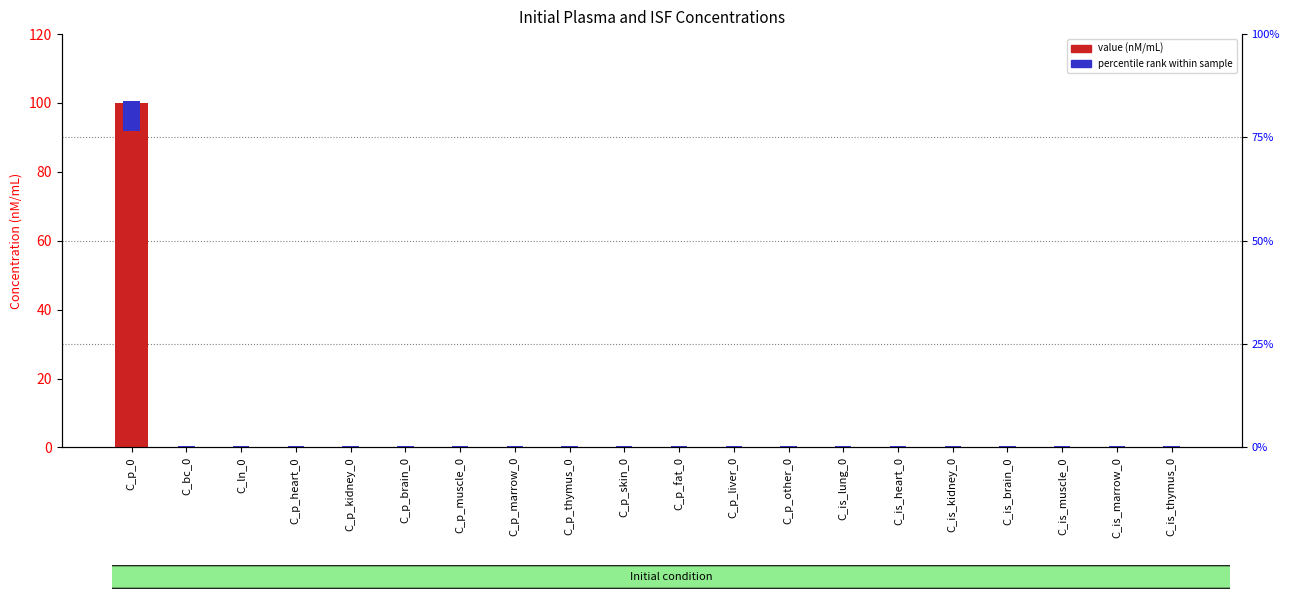

What is the value of the 1st bar from the left?

100